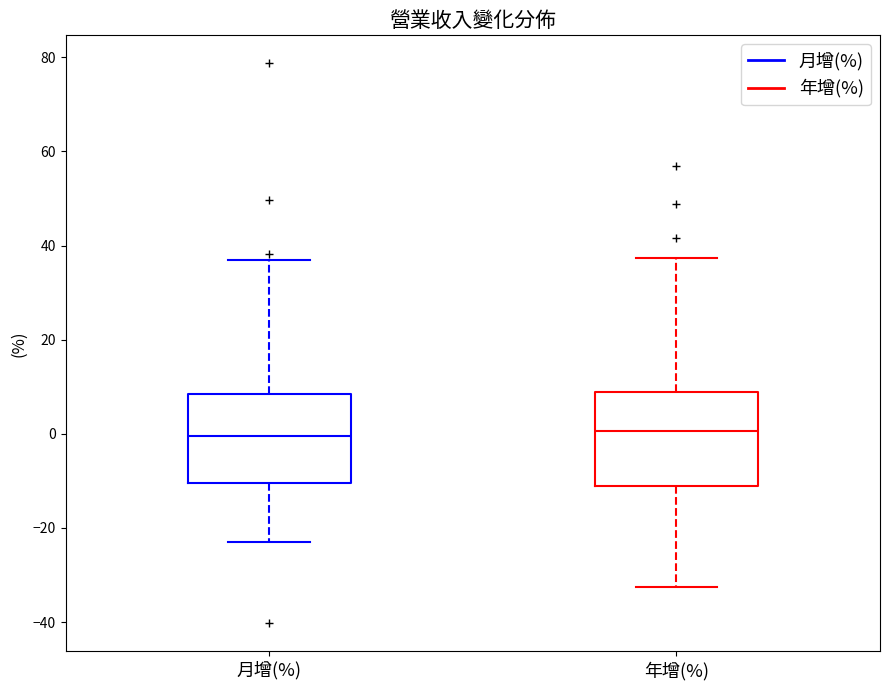

Reading left to right, transcribe this box plot: for each box, give where its median line is, the range the box spans, and where its two whiskers end, as read against the y-axis. The values are not printed on the chart, so give them approximately, as read against the axis.

月增(%): median 0, box -10 to 8, whiskers -22 to 36
年增(%): median 0, box -12 to 8, whiskers -32 to 38